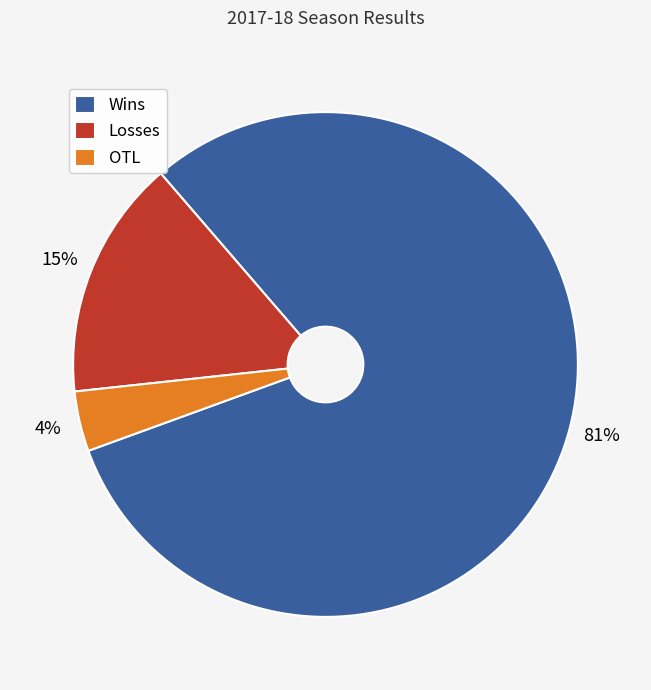

The Losses slice represents 6% of the pie. True or false?

False